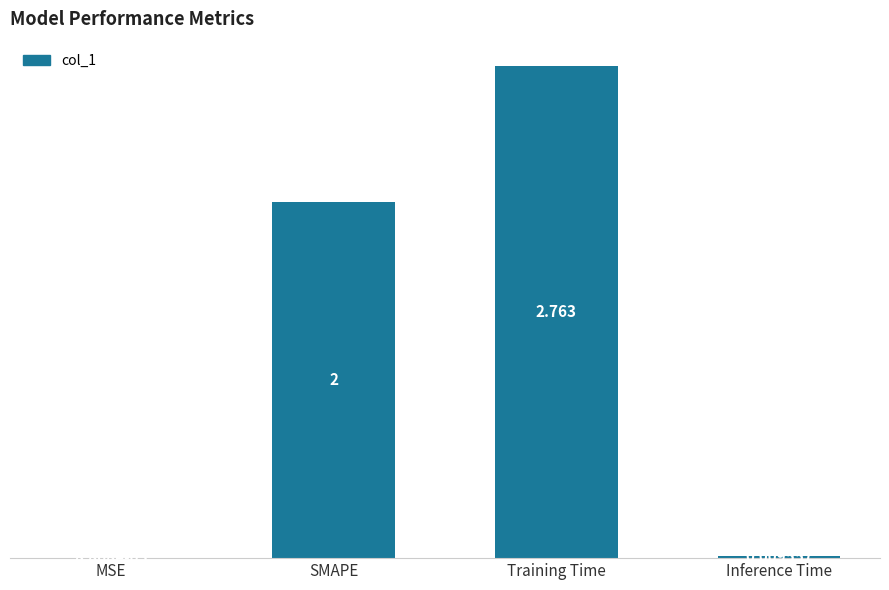

Where is the data nearest to the value 1?

Inference Time